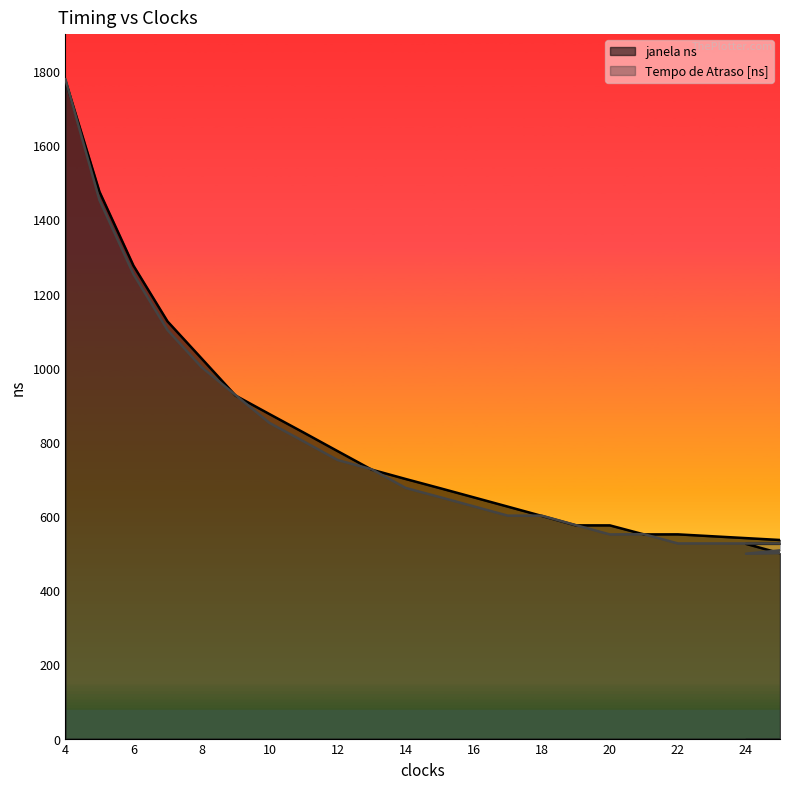

Where does the Tempo de Atraso [ns] series first go above 676?

4